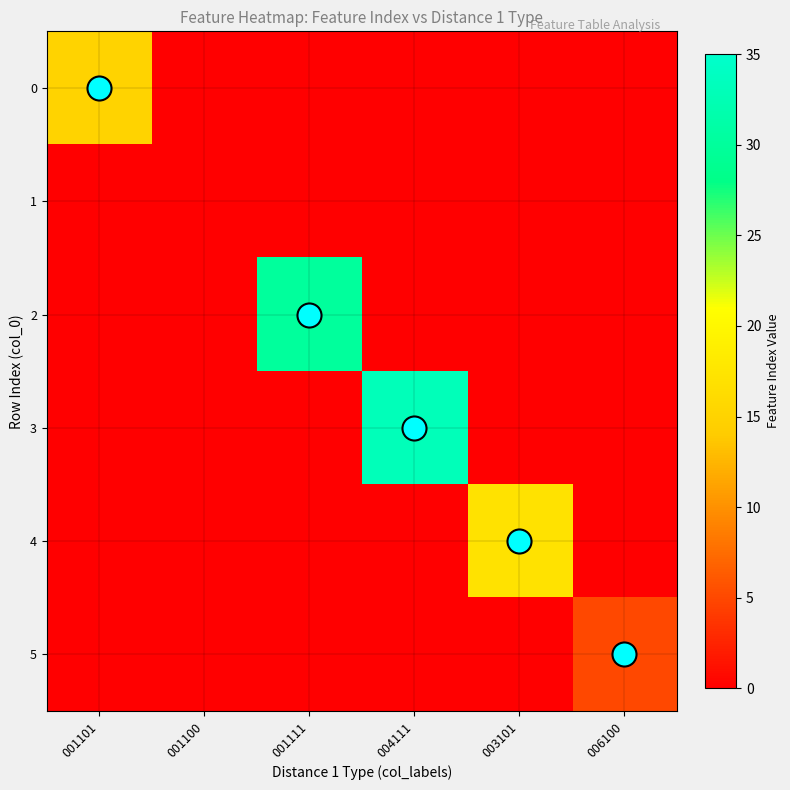

How many categories are shown in the chart?

6